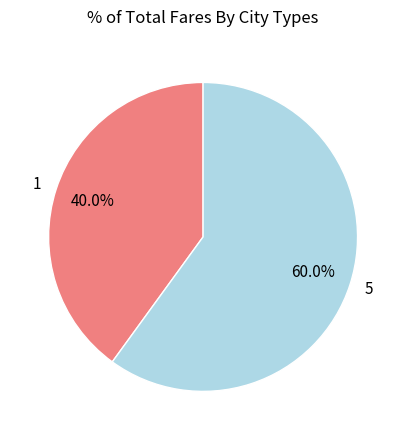

What is the majority slice?

5